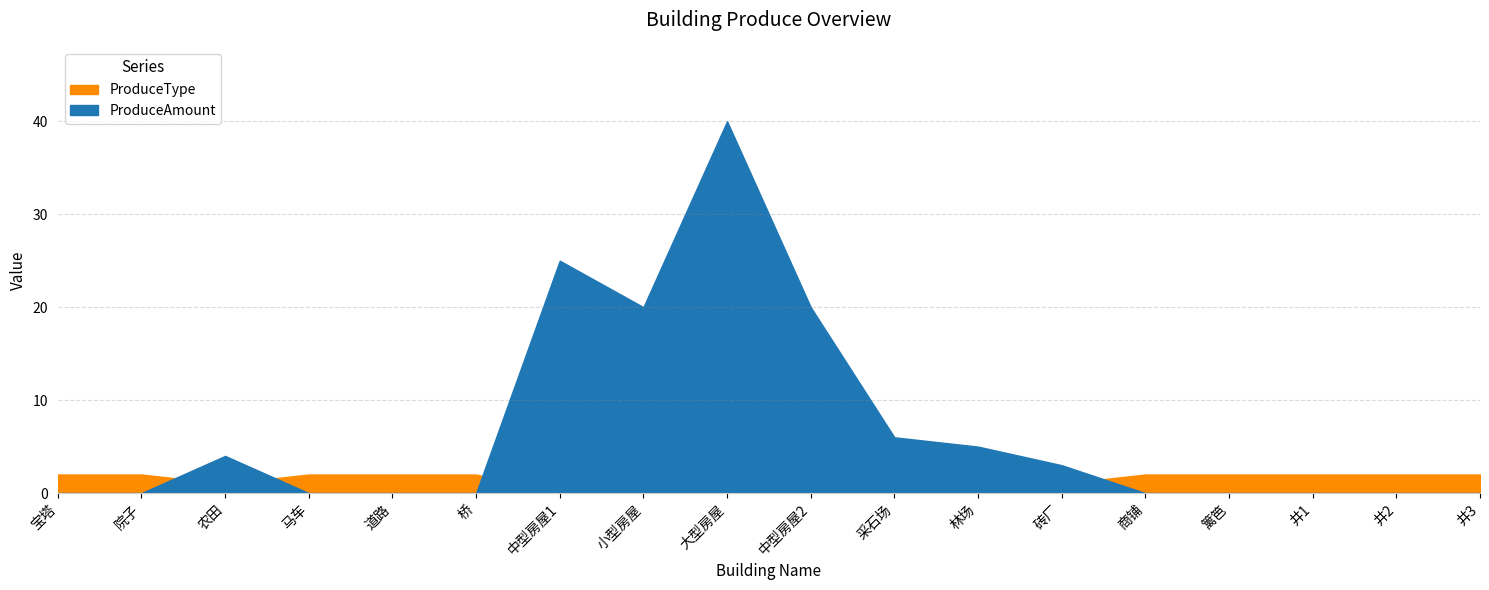

What is the label of the 8th point from the left?

小型房屋